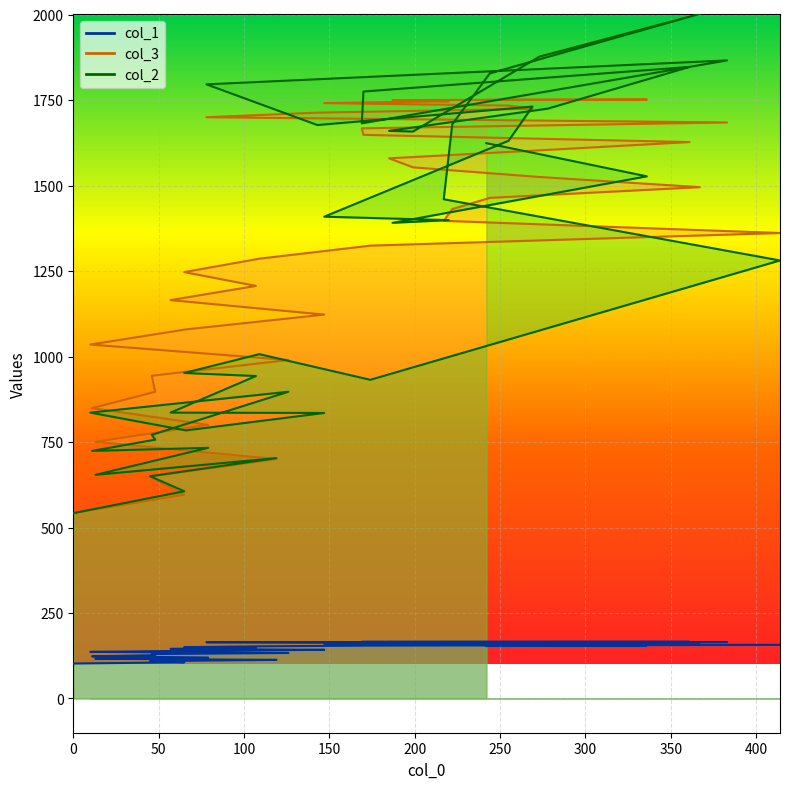

At 147, list the series in order from largest to smallest.

col_3, col_2, col_1